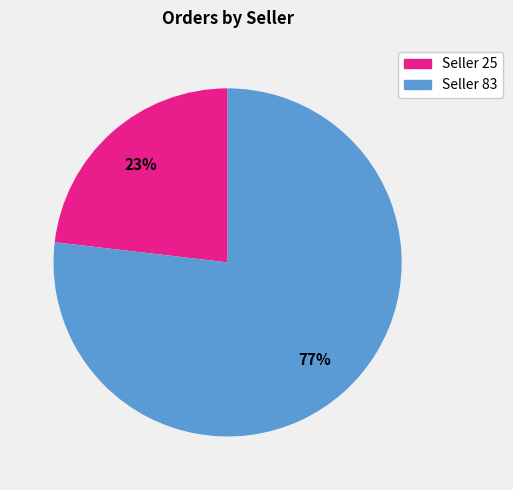

Is there any slice that represents more than half of the pie?

Yes